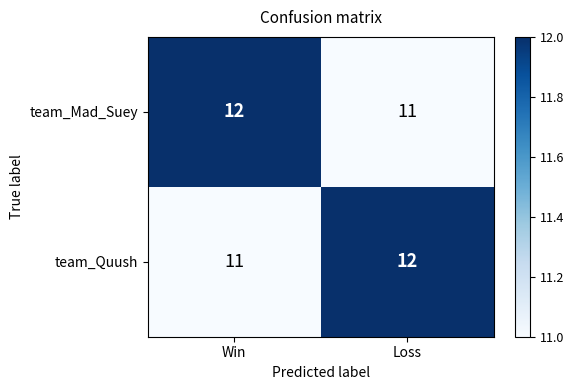

The value of team_Mad_Suey at Loss is 8. True or false?

False